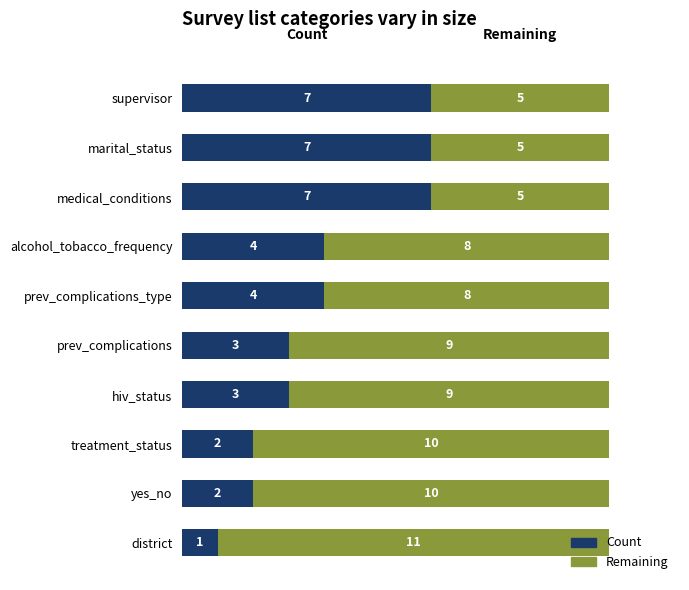

The value of Count at prev_complications is 4. True or false?

False